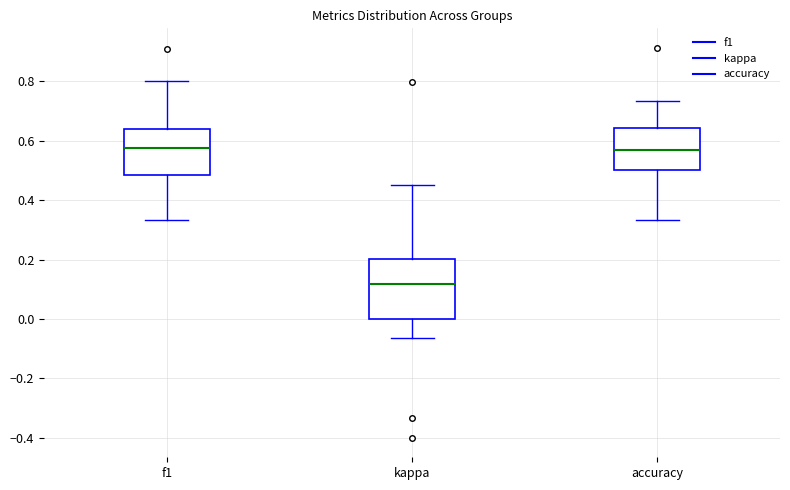

Where does the lower whisker of the box for accuracy end on the y-axis? The values are not printed on the chart, so give them approximately, as read against the axis.

0.34